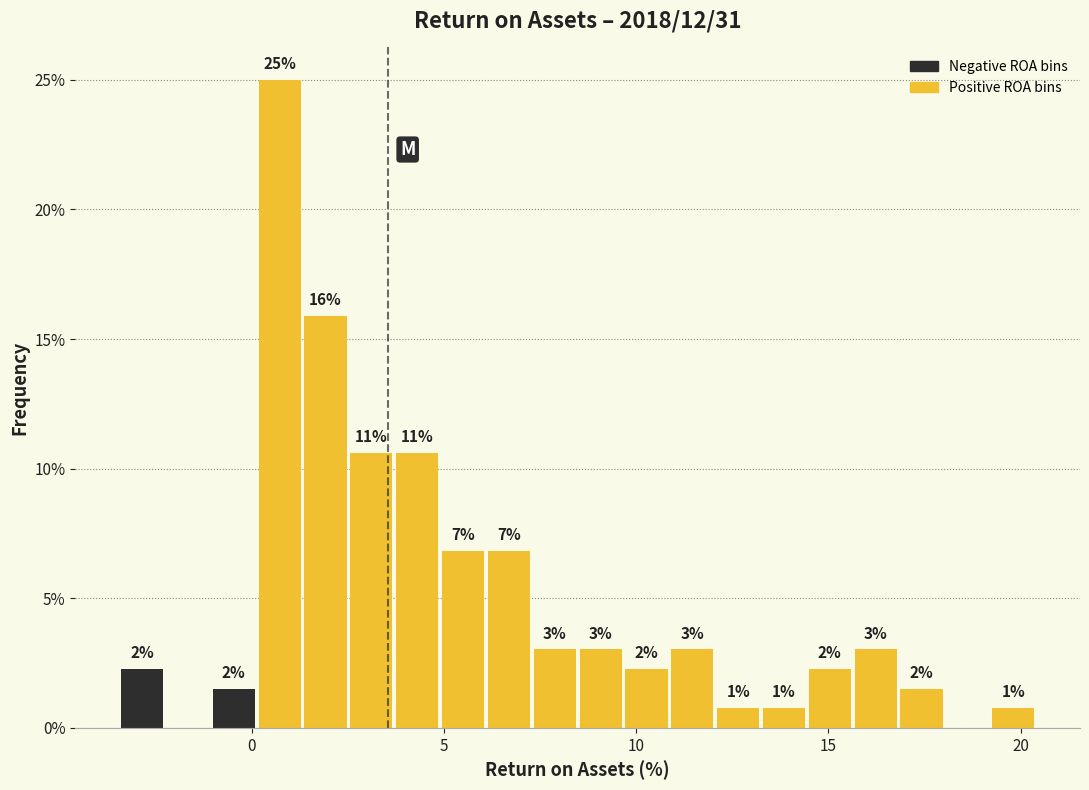

Around what value on the x-axis is the tallest bar? Give the approximate position of its centre, as read against the axis.

0.5